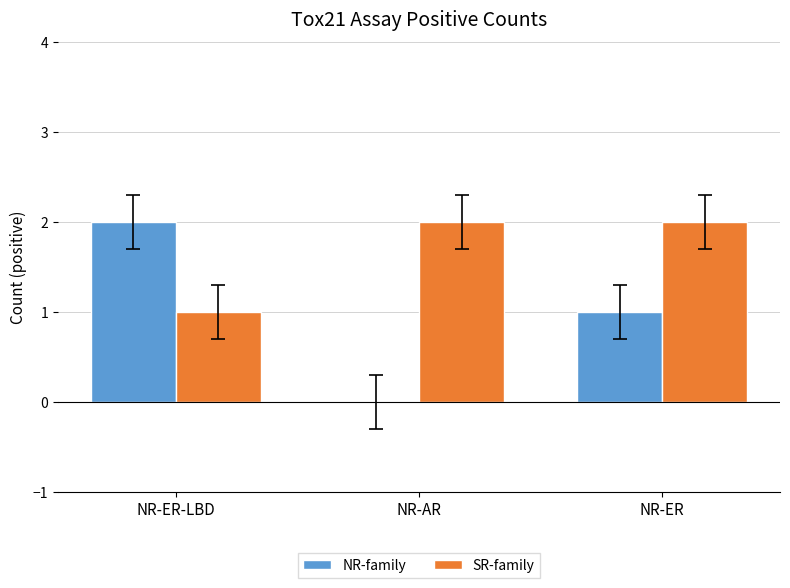

Reading left to right, extract all data points from this chart.

NR-family: NR-ER-LBD=2	NR-AR=0	NR-ER=1
SR-family: NR-ER-LBD=1	NR-AR=2	NR-ER=2